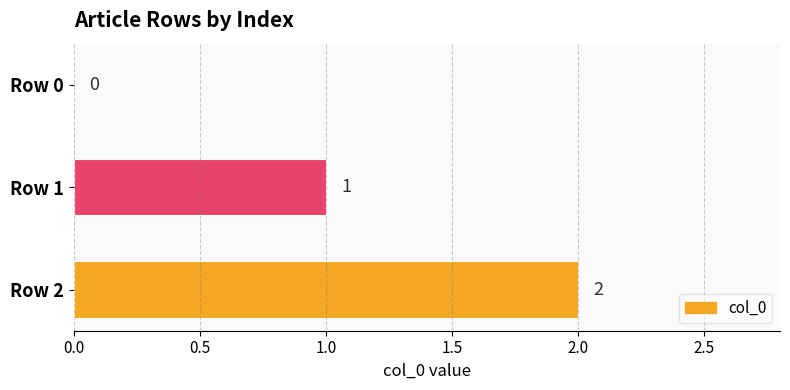

The chart shows a value of -1 at Row 0. True or false?

False